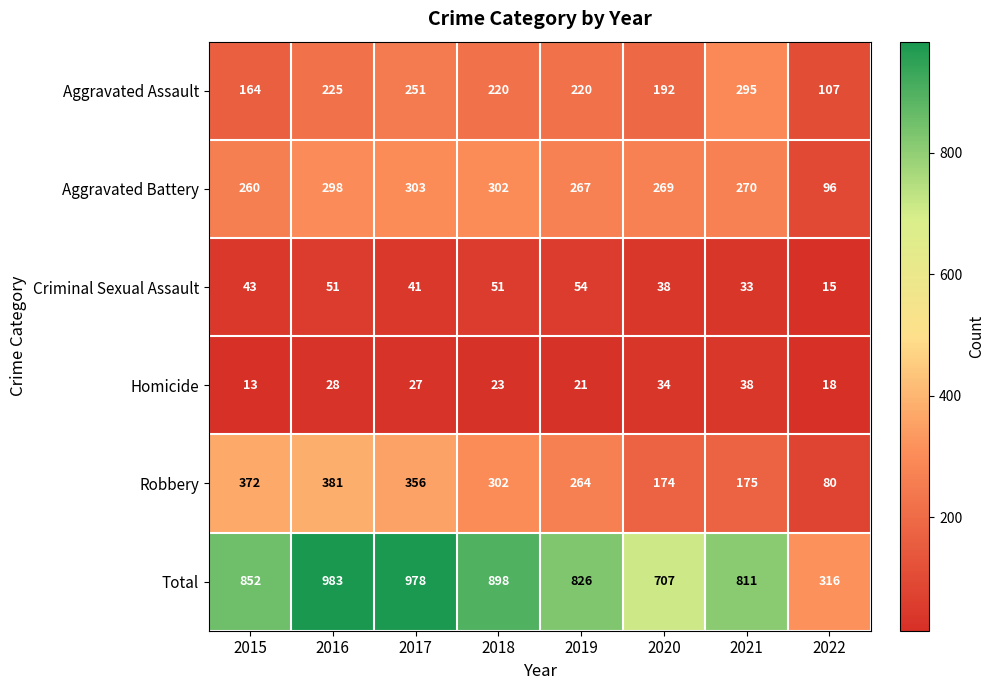

Count the number of data series in this chart.

6